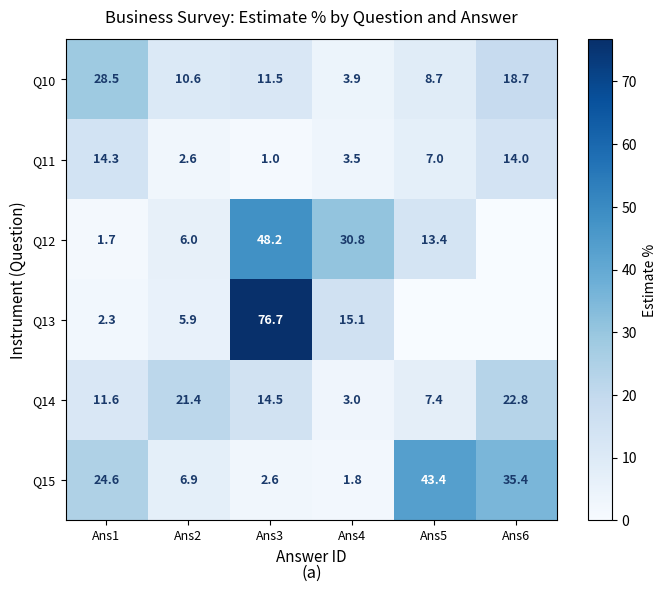

Which has a higher value, Ans5 or Ans1?

Ans1